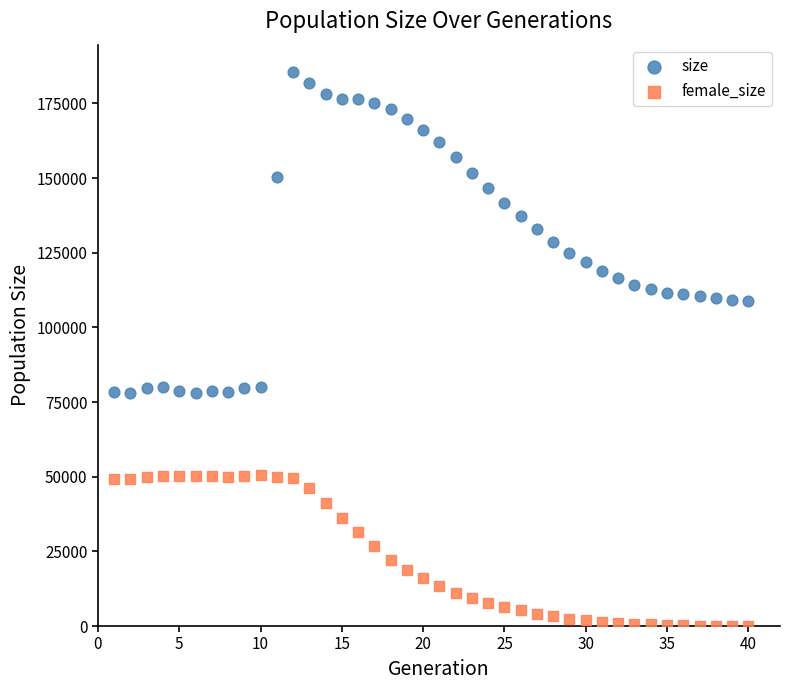

Across all data points, what is the range of Y values (max minus min)?

185348